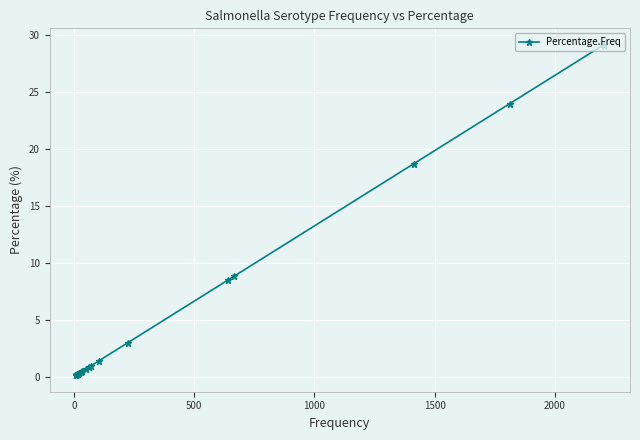

The value at 2500 is 0.8. True or false?

False